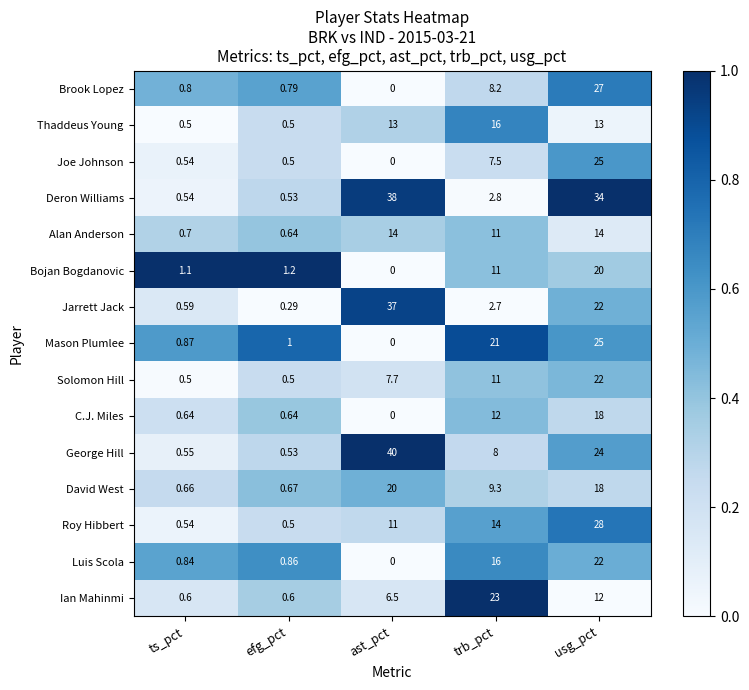

Which series has the widest spread of values?

George Hill